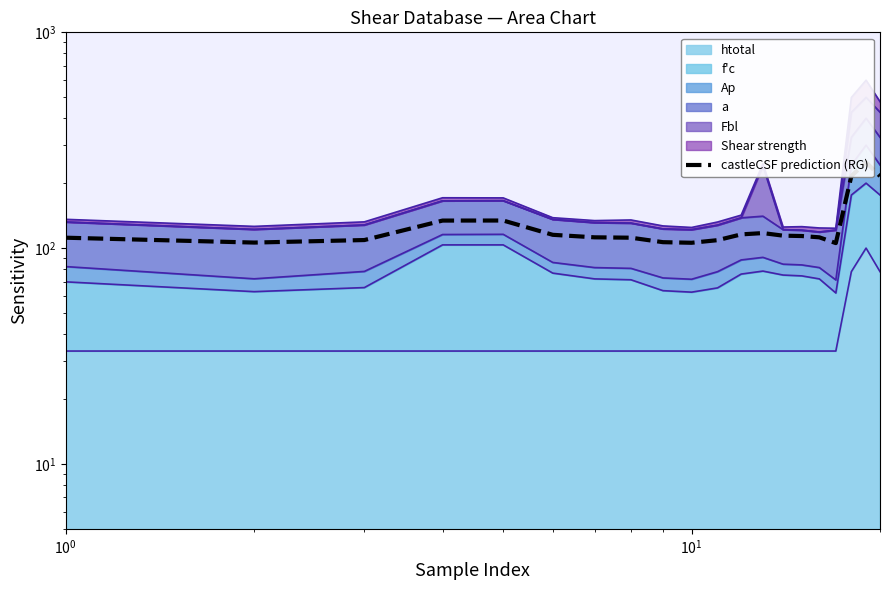

What is the value of the 3rd point from the left?

109.0